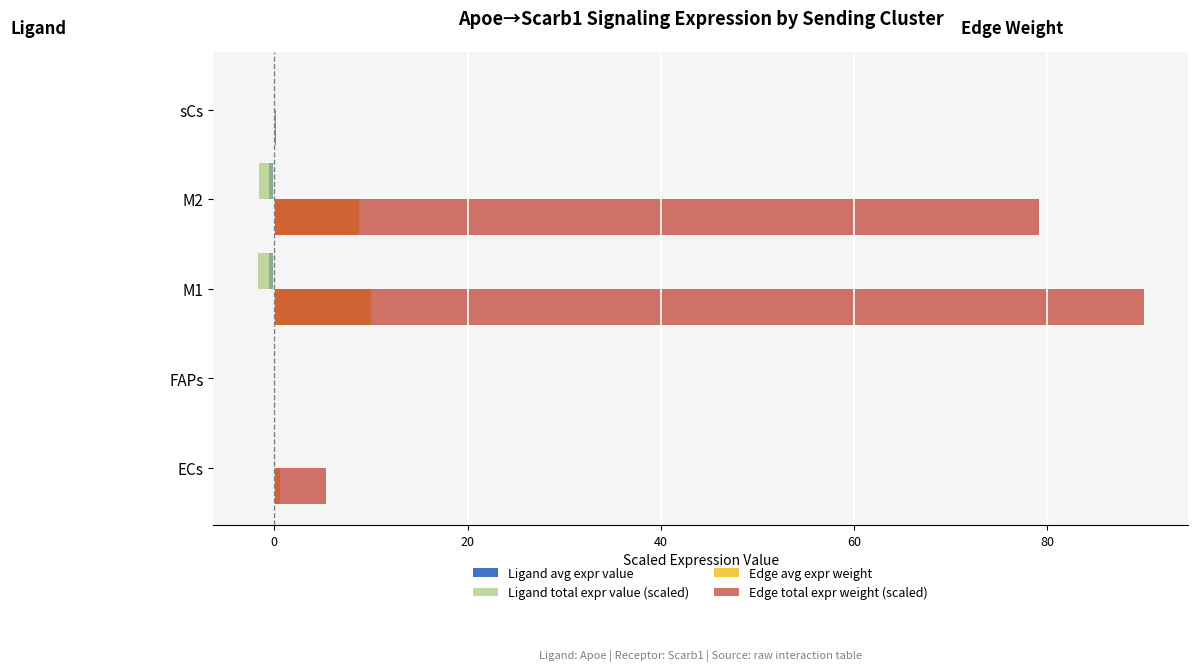

What is the greatest value displayed?

90.0